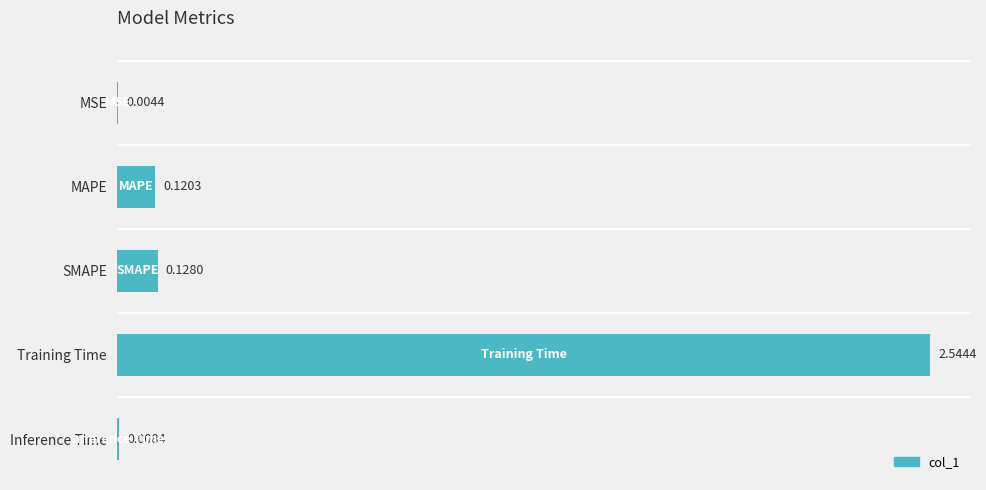

Between Training Time and MAPE, which is larger?

Training Time